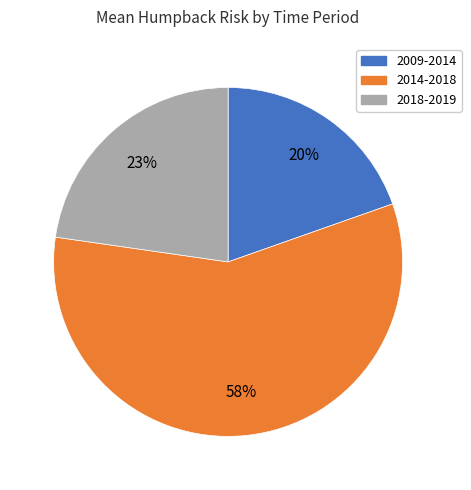

Is there a majority slice in this chart?

Yes